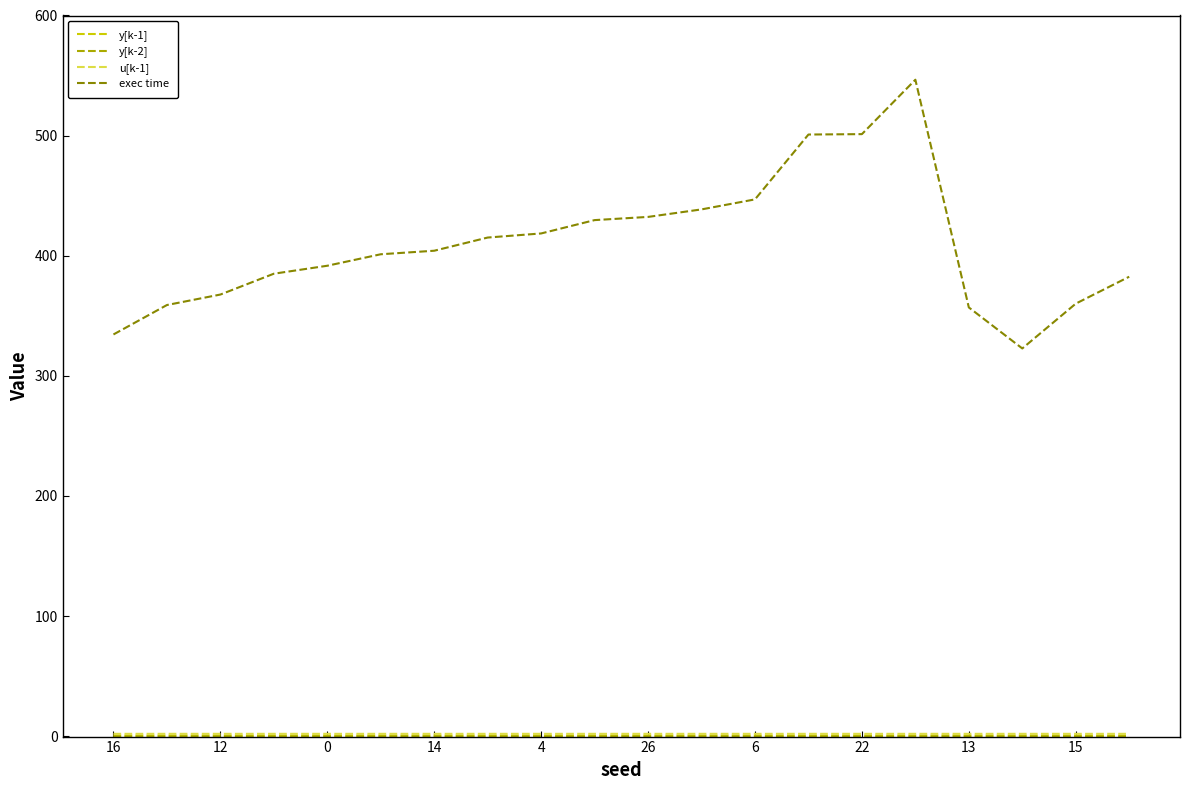

Which series has the largest total across all categories?

exec time